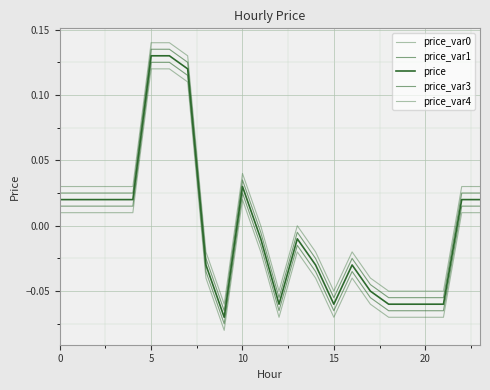

Does the chart have visible grid lines?

Yes